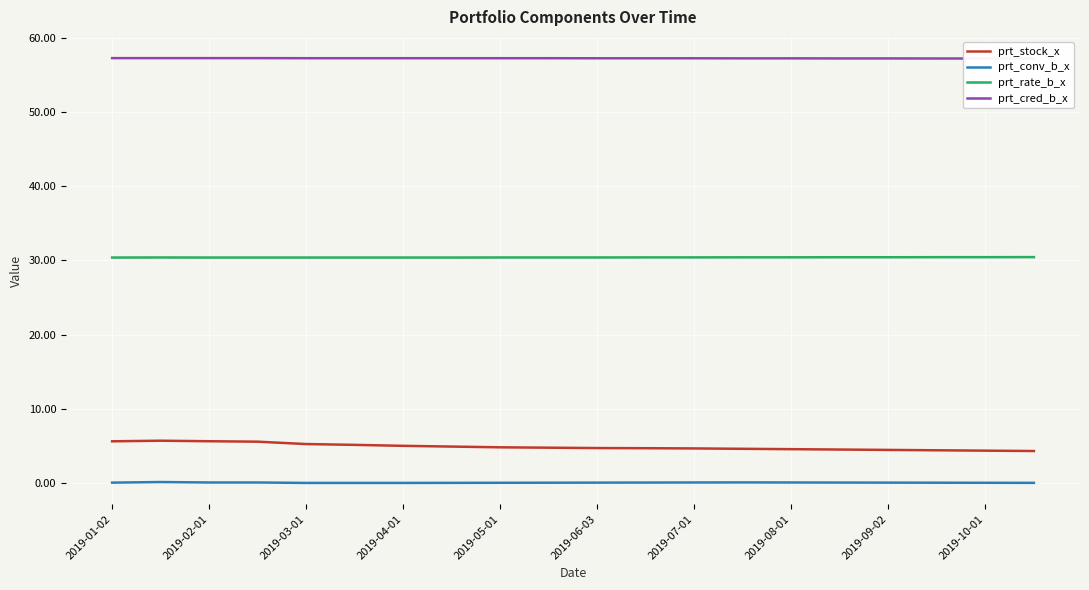

What is the lowest value of the prt_stock_x series?

4.3